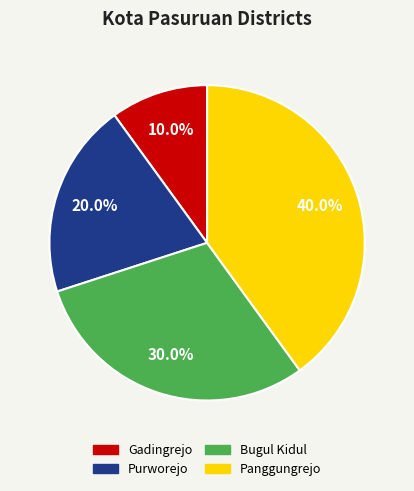

What is the total percentage of Gadingrejo and Purworejo?

30.0%